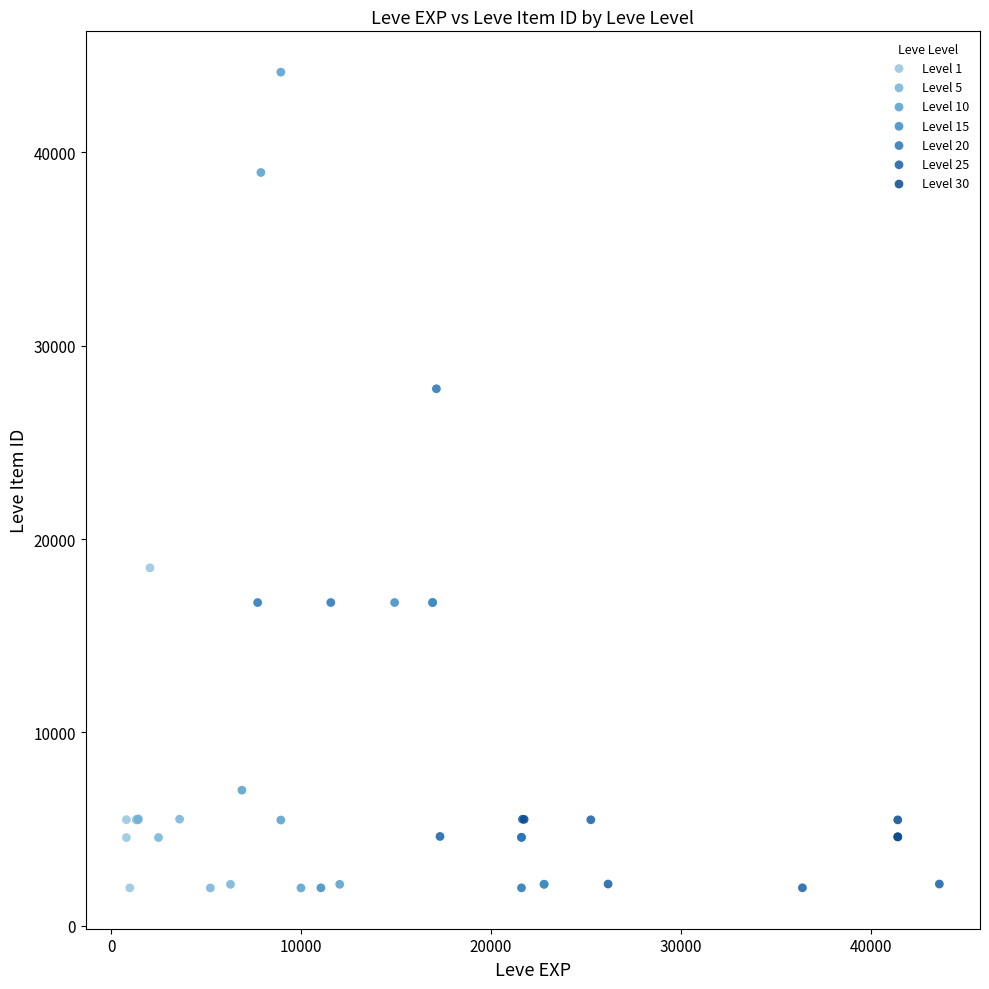

What are all the series names shown in the legend?

Level 1, Level 5, Level 10, Level 15, Level 20, Level 25, Level 30